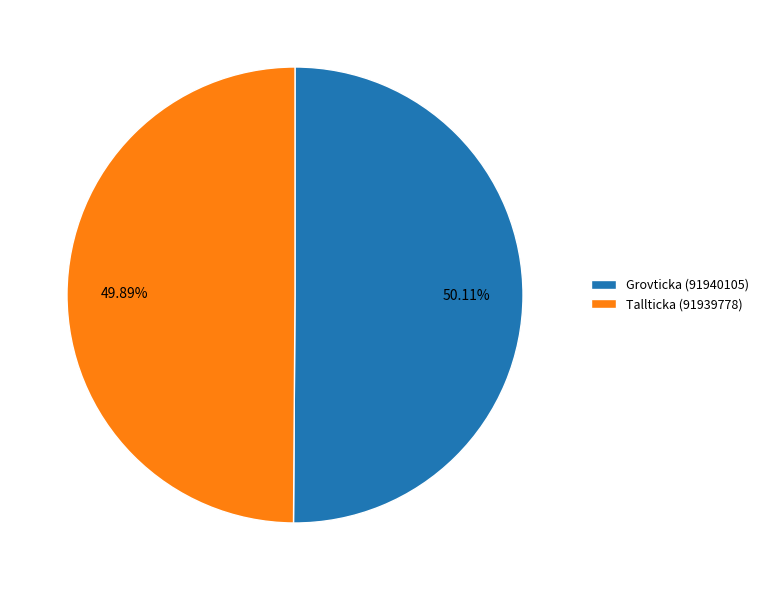

Does any single category account for the majority?

Yes